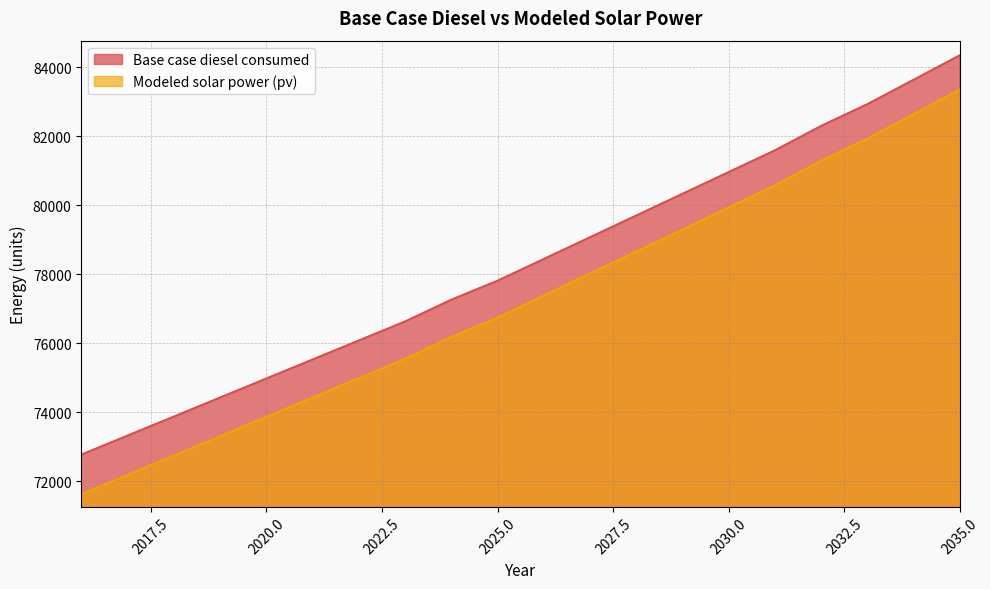

Reading left to right, transcribe all the data shown in this chart.

Base case diesel consumed: 72776.2	73327.6	73878.9	74430.2	74981.6	75532.9	76084.3	76635.6	77265.7	77817.0	78447.1	79077.2	79707.3	80337.4	80967.5	81597.6	82306.5	82936.6	83645.4	84354.3
Modeled solar power (pv): 71626.9	72187.4	72747.9	73308.3	73868.6	74428.8	74989.0	75549.1	76187.9	76747.8	77386.5	78025.1	78663.6	79302.0	79940.4	80578.7	81295.7	81933.9	82650.8	83367.6